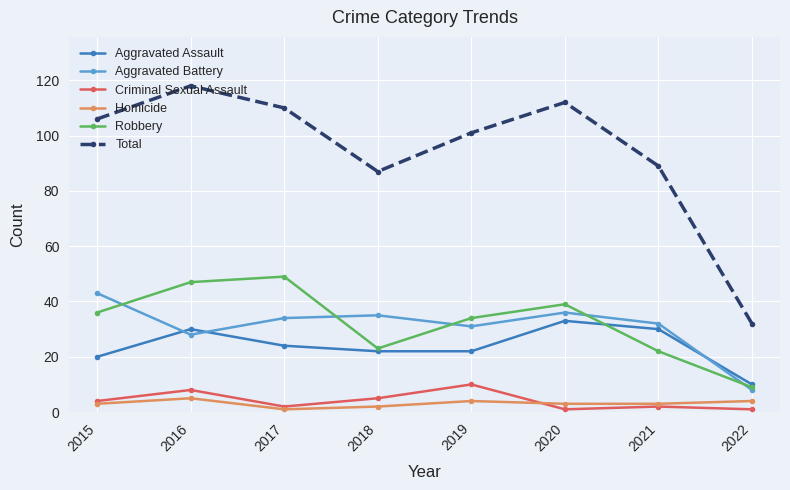

What is the difference between the highest and lowest values at 2018?

85